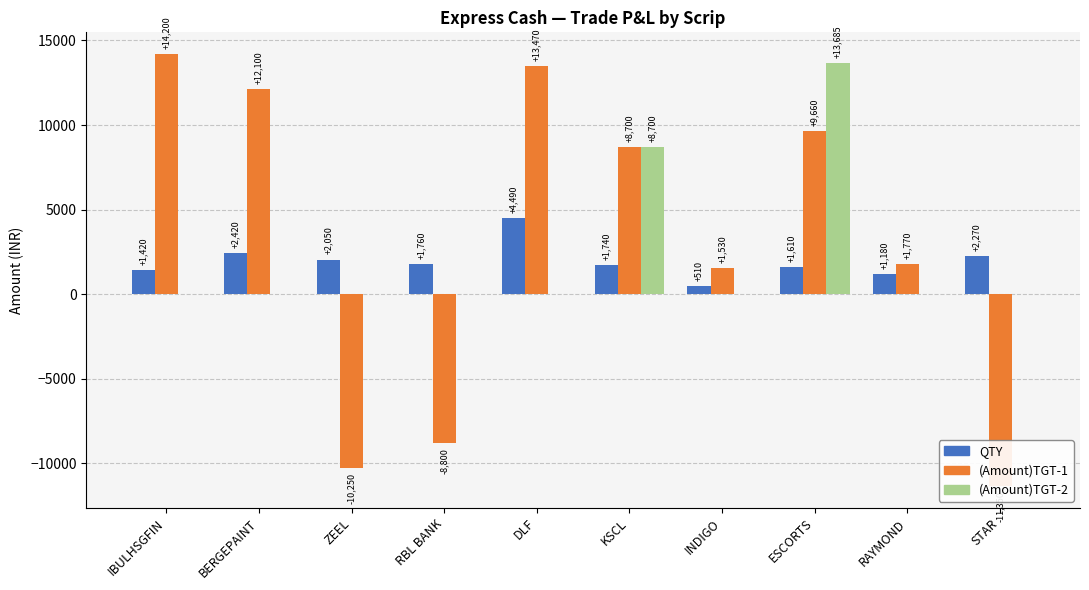

What are all the series names shown in the legend?

QTY, (Amount)TGT-1, (Amount)TGT-2